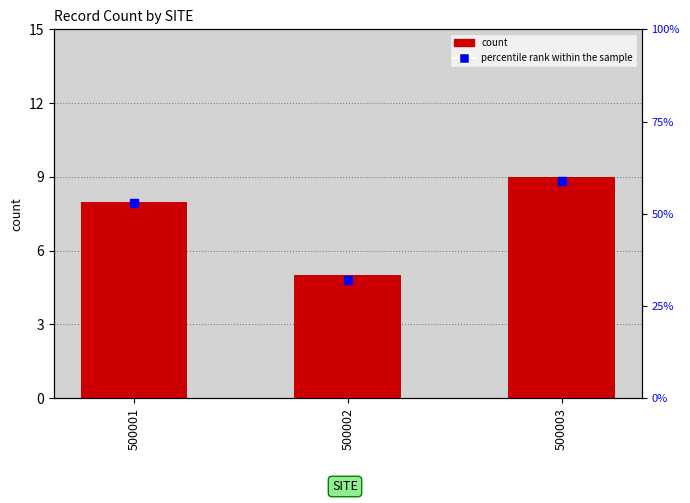

What is the total value across all series at 500001?

61